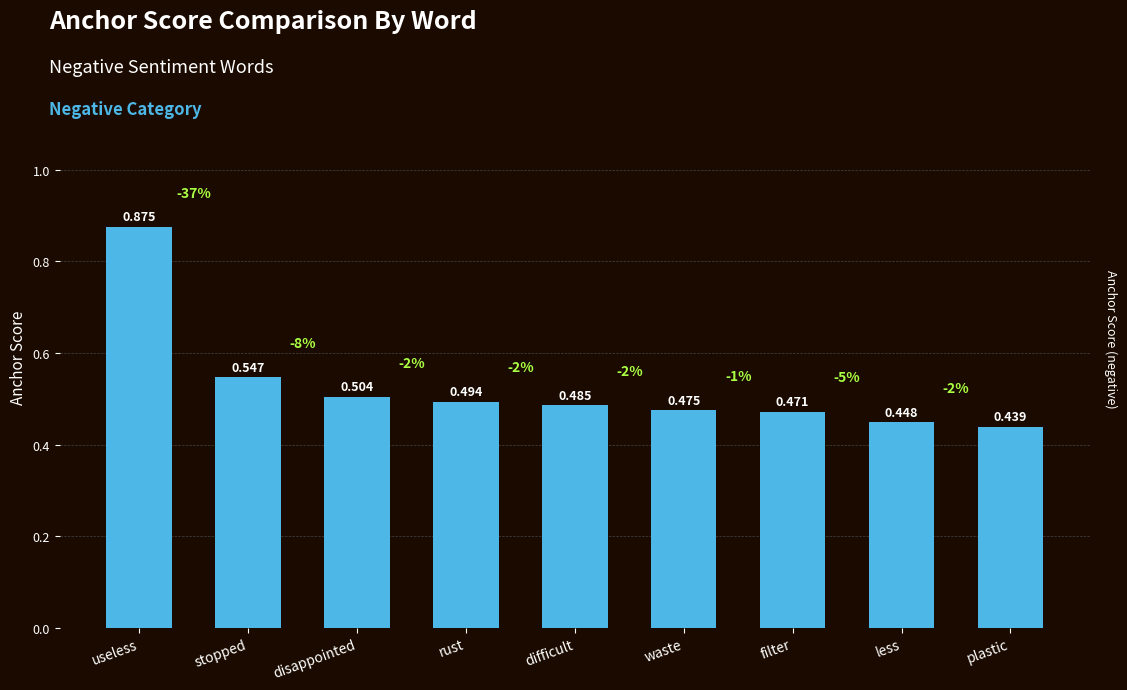

Does the chart contain stacked bars?

No